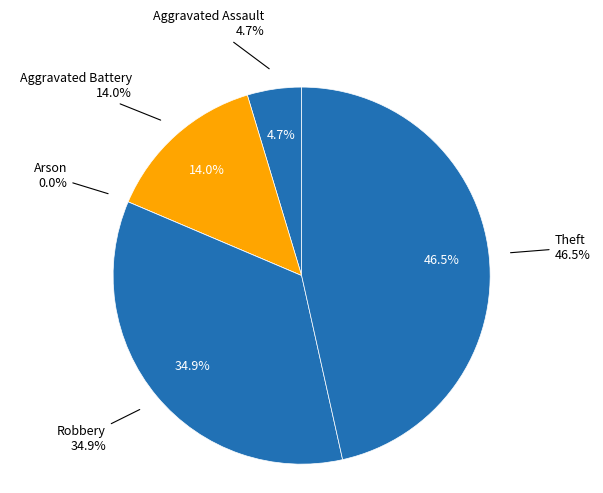

Which category has the smallest portion of the pie?

Arson